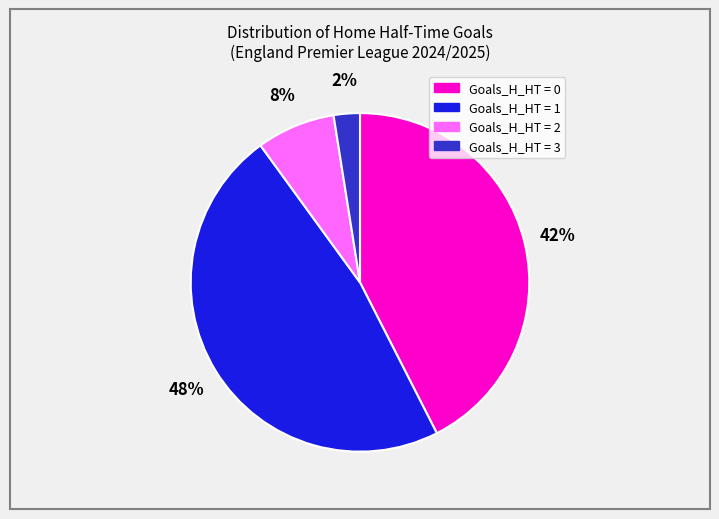

To the nearest percent, what is the difference between the largest and smallest slice percentages?

45%